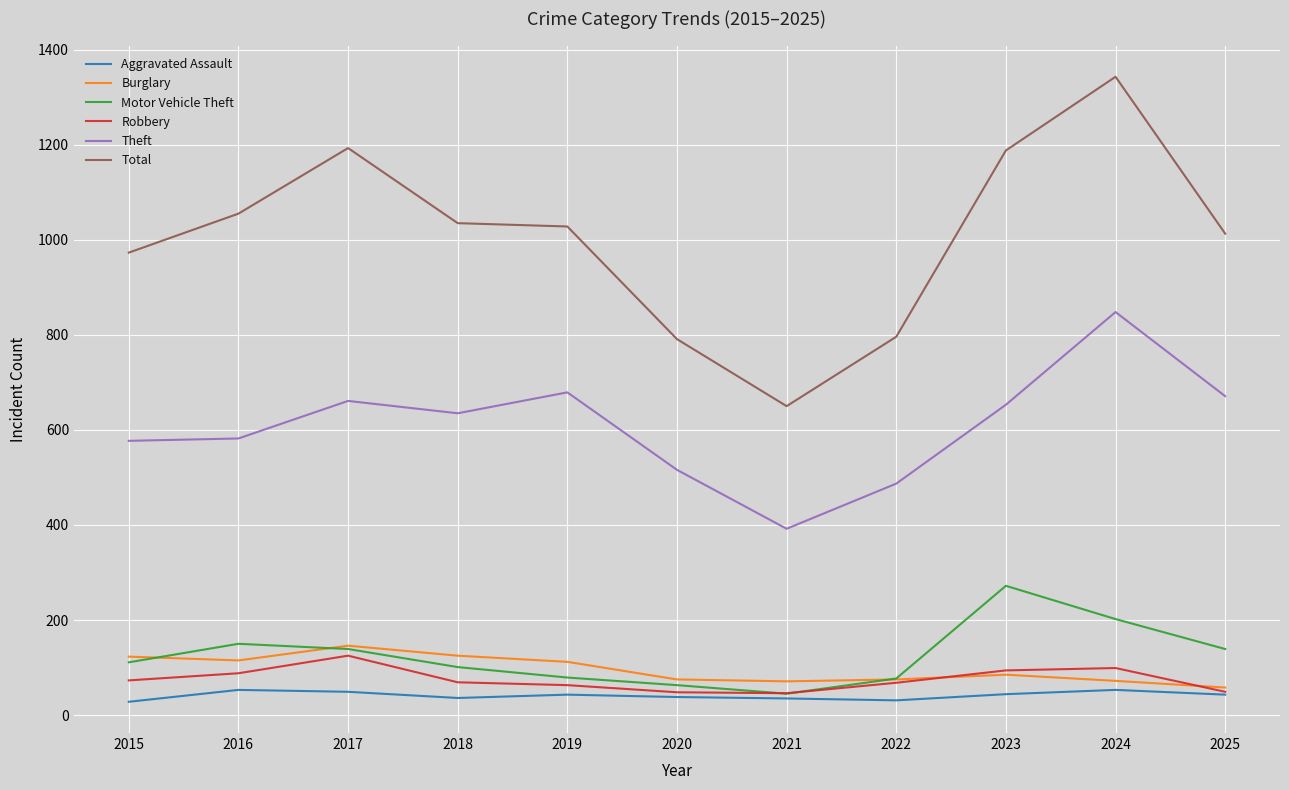

What is the maximum value for Robbery?

125